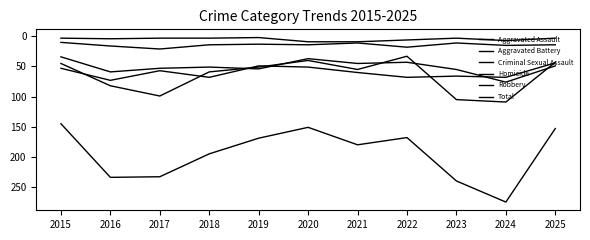

The Aggravated Assault series shows 76 at 2024. True or false?

True